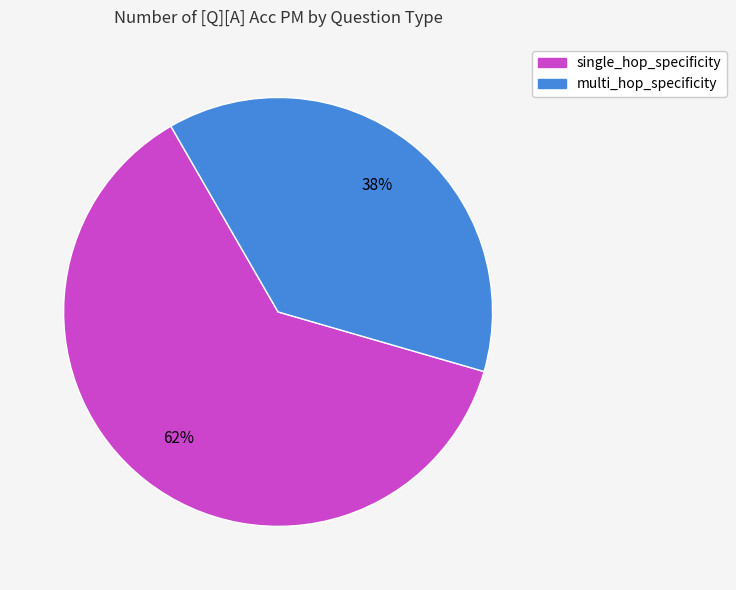

What percentage is the multi_hop_specificity slice, to the nearest percent?

38%